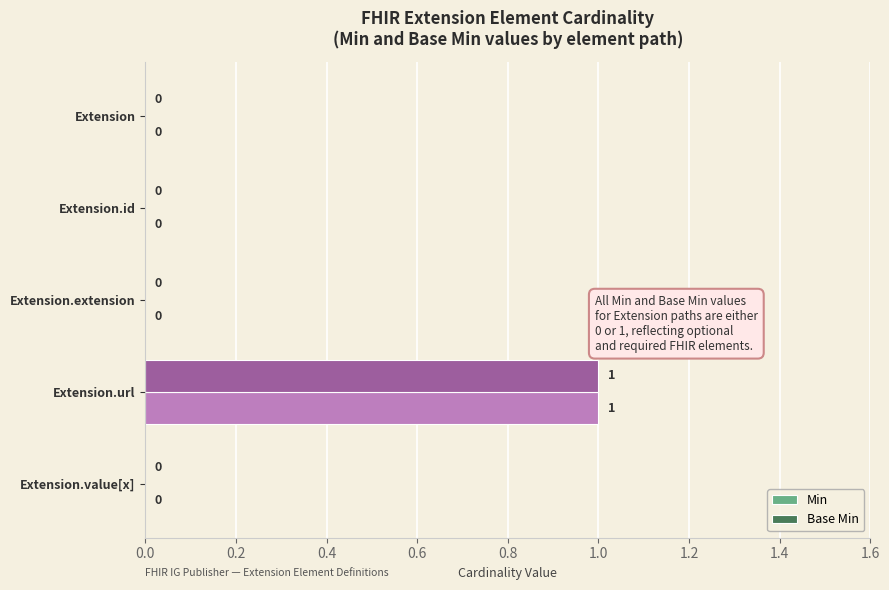

True or false: Base Min has a value of 1 at Extension.value[x].

False